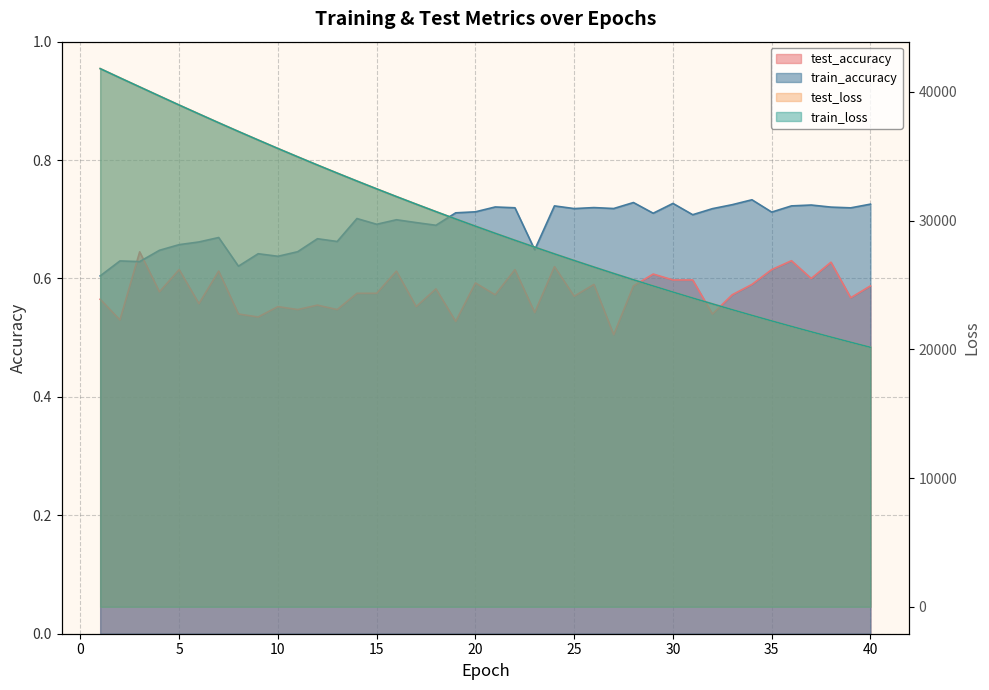

What is the greatest value displayed?

41817.8